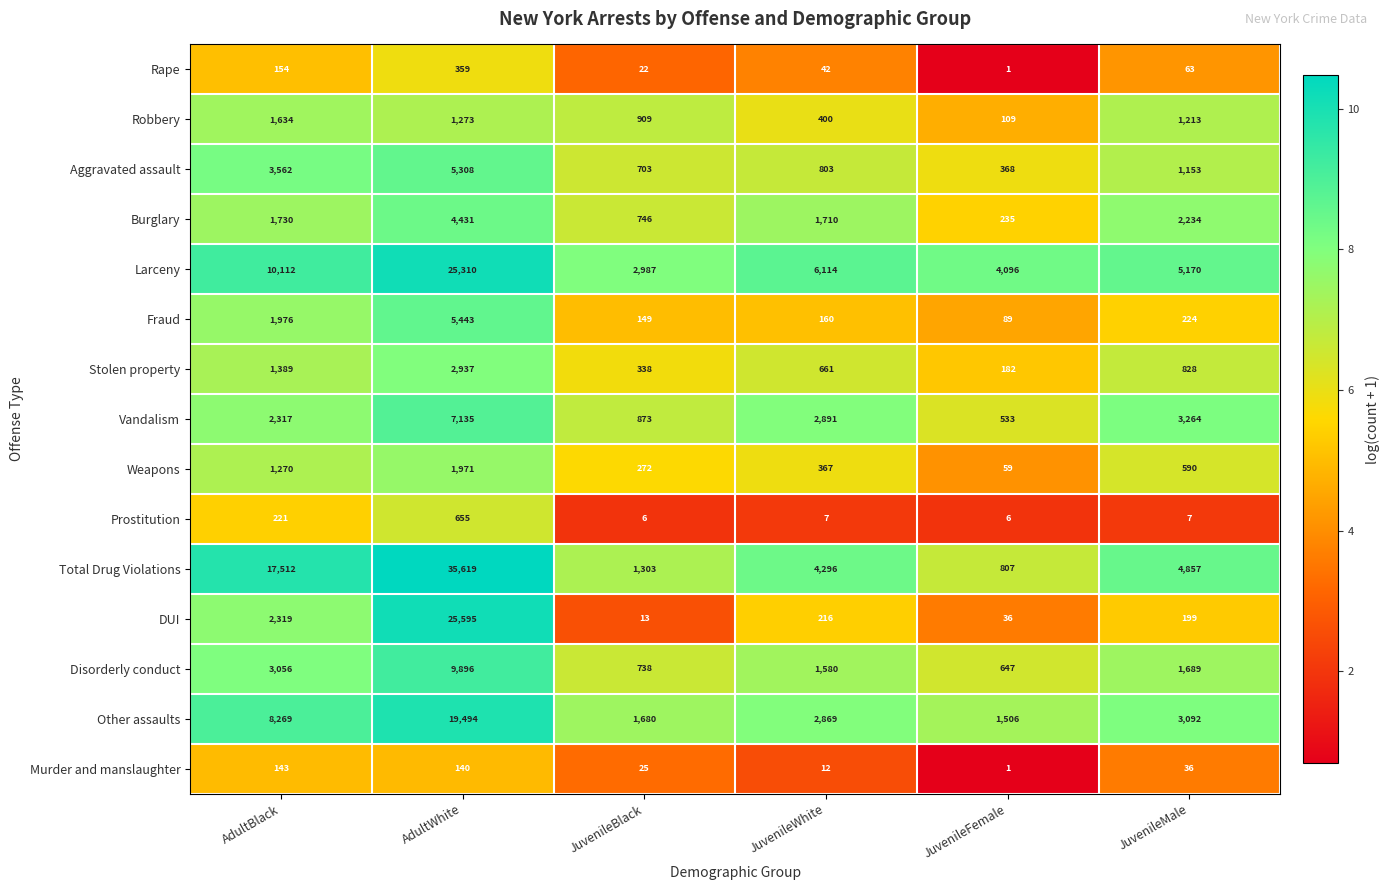

What is the difference between the maximum and minimum values in the Burglary series?

4196